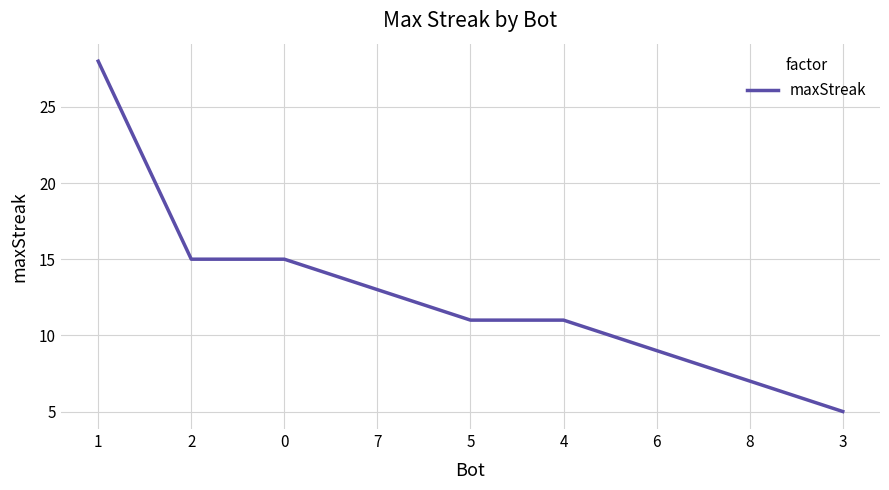

Reading left to right, list all the values displayed in this chart.

1=28	2=15	0=15	7=13	5=11	4=11	6=9	8=7	3=5